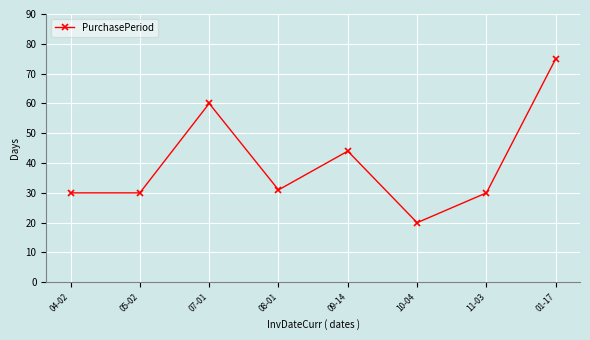

True or false: there are more than 0 points higher than both neighbors.

True